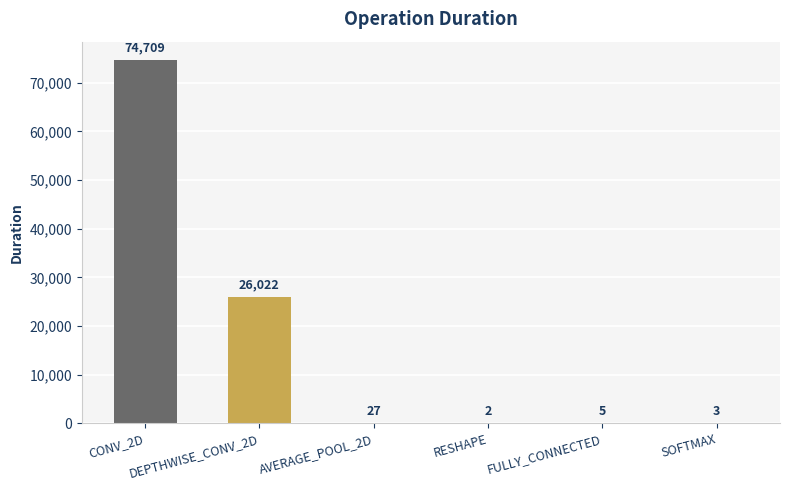

How many distinct data groups are displayed?

1